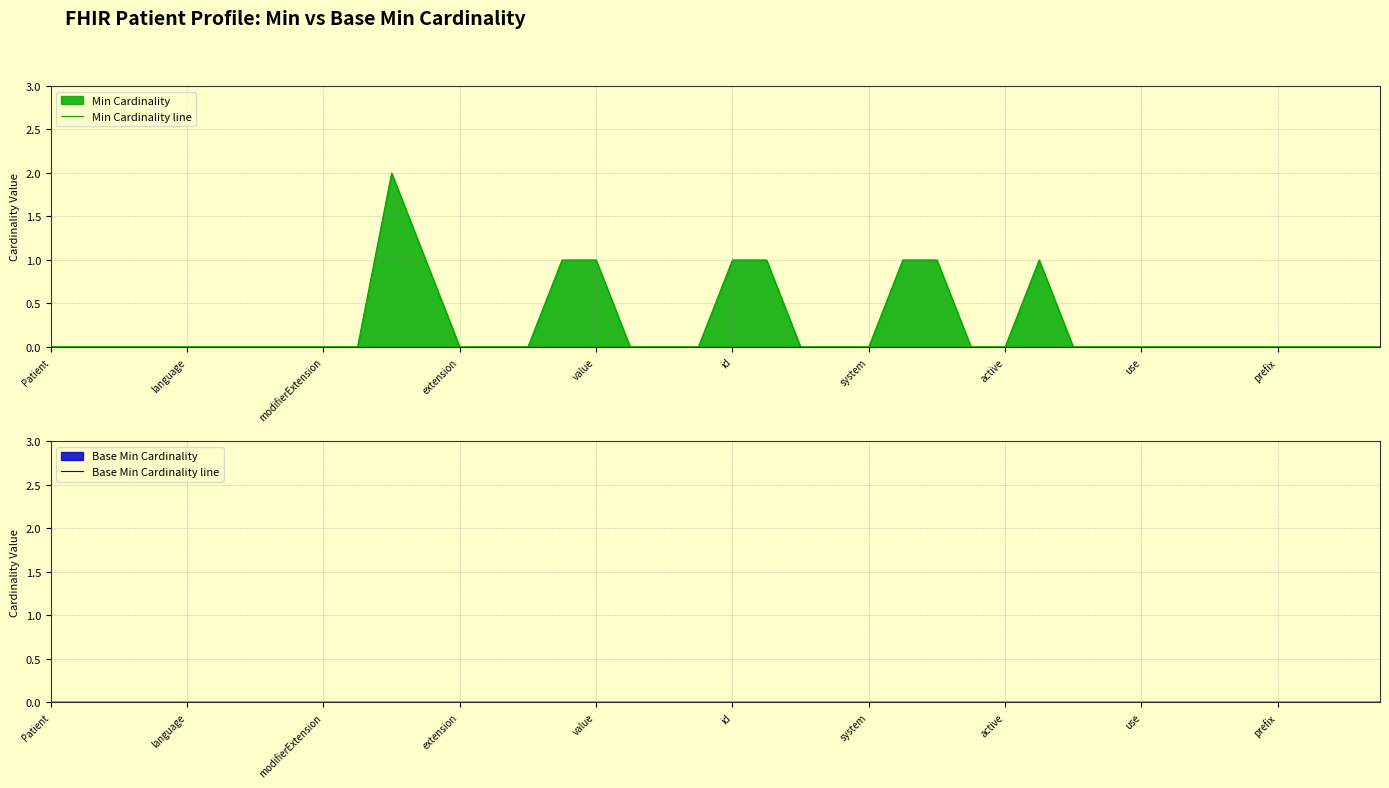

How many lines are shown in the chart?

2